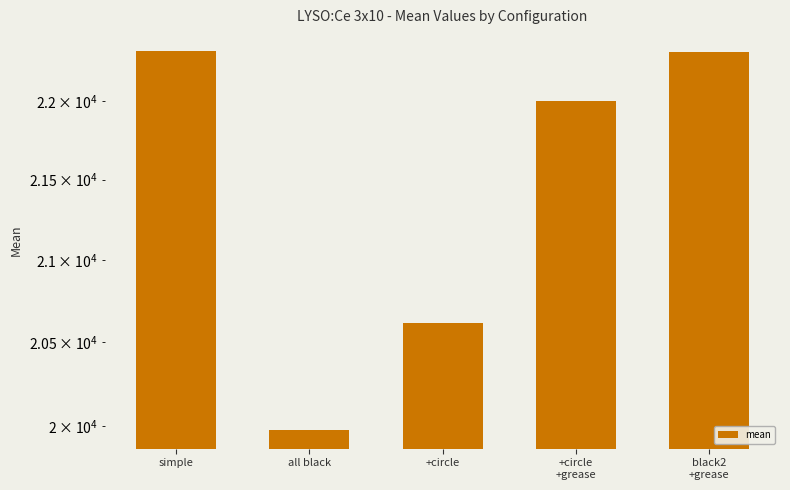

The value at simple is 36083.2. True or false?

False